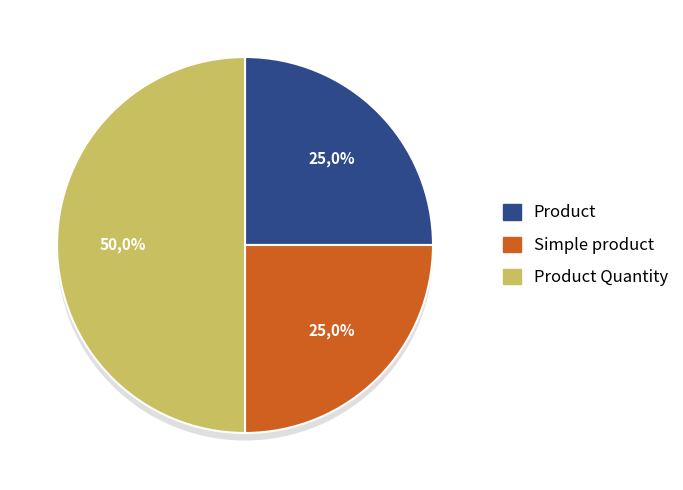

To the nearest percent, what portion does Simple product represent?

25%